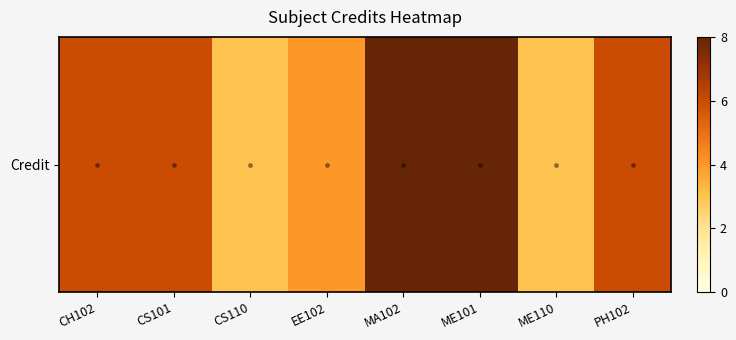

Count the number of values greater than 6.

2